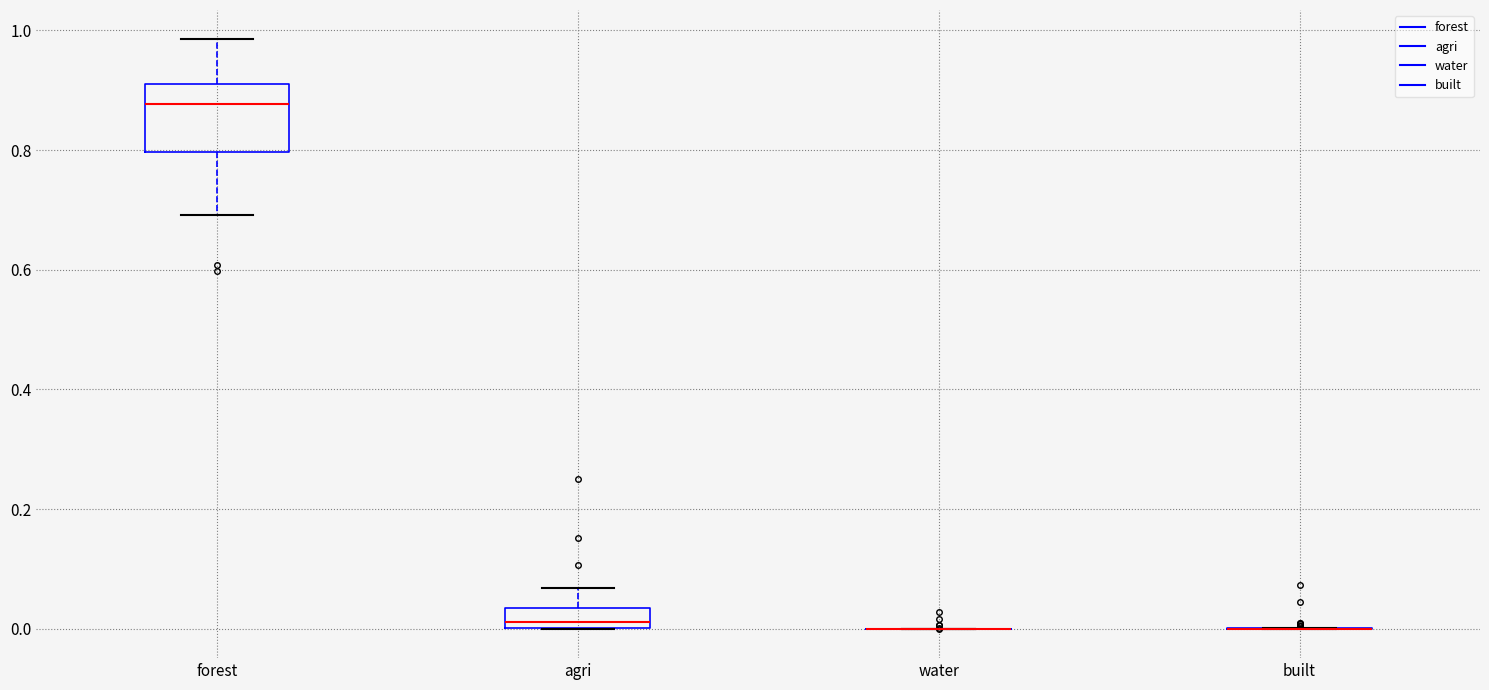

Comparing the boxes themselves (not the whiskers), which one is the tallest?

forest